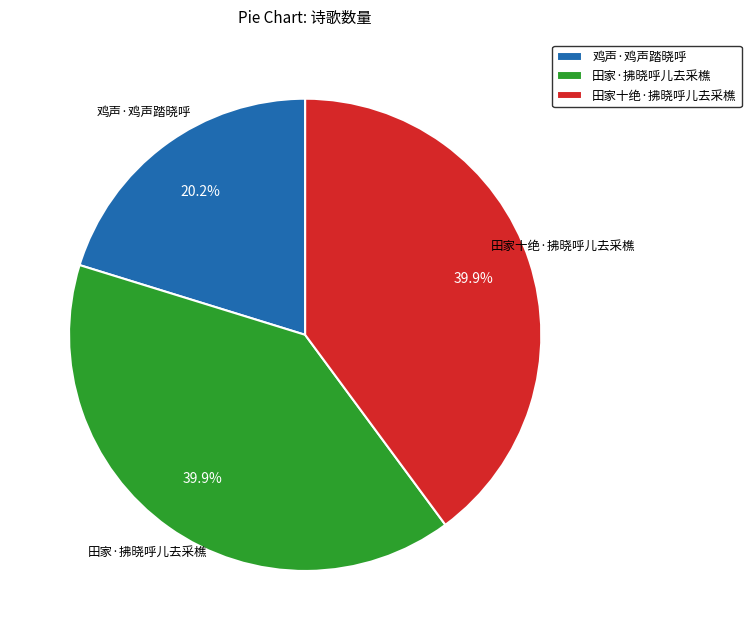

Which slice is the smallest?

鸡声·鸡声踏晓呼